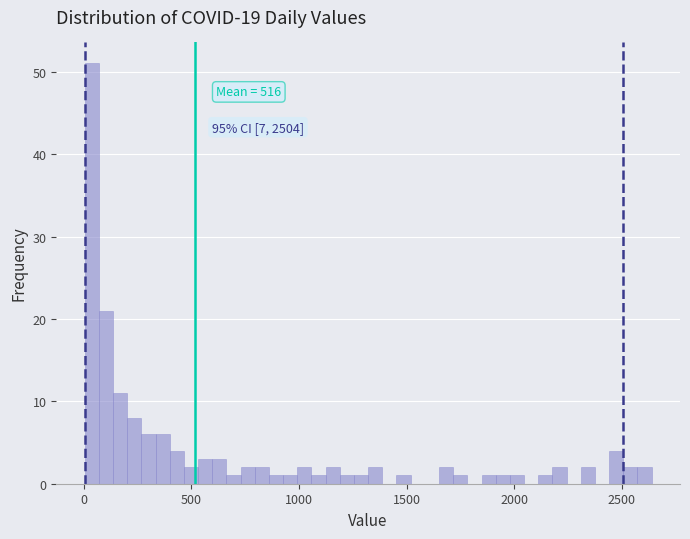

Read against the x-axis, roughly where is the centre of the tallest bar?

50